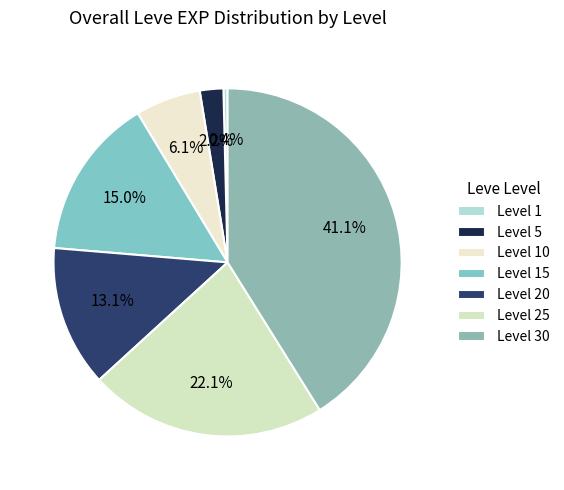

Which category has the smallest portion of the pie?

Level 1